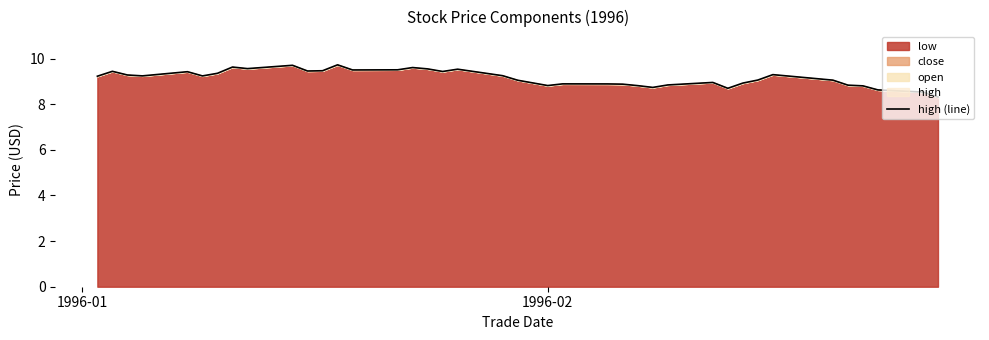

What is the smallest value displayed?

8.3